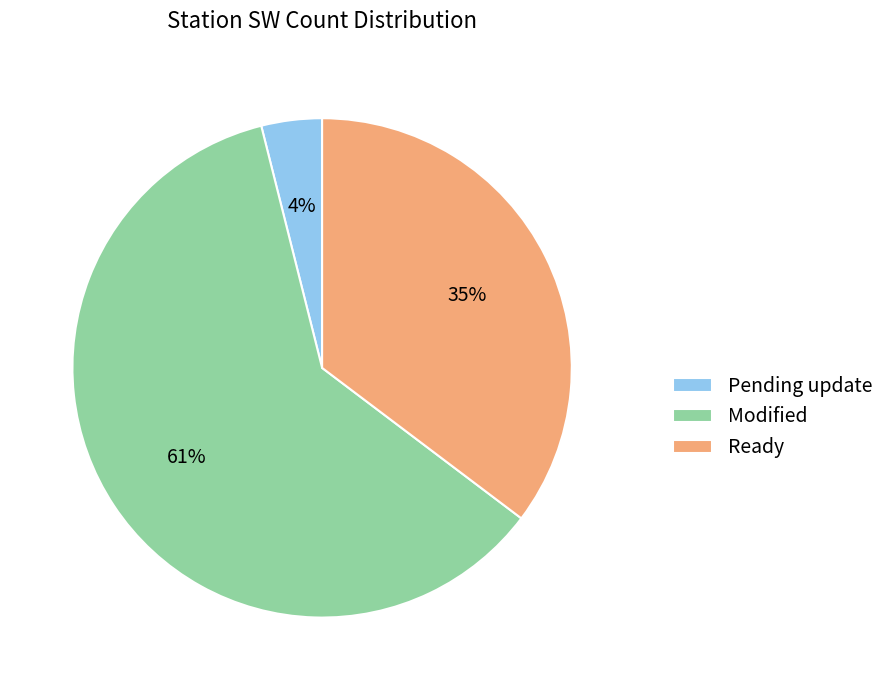

How many segments does this pie chart have?

3